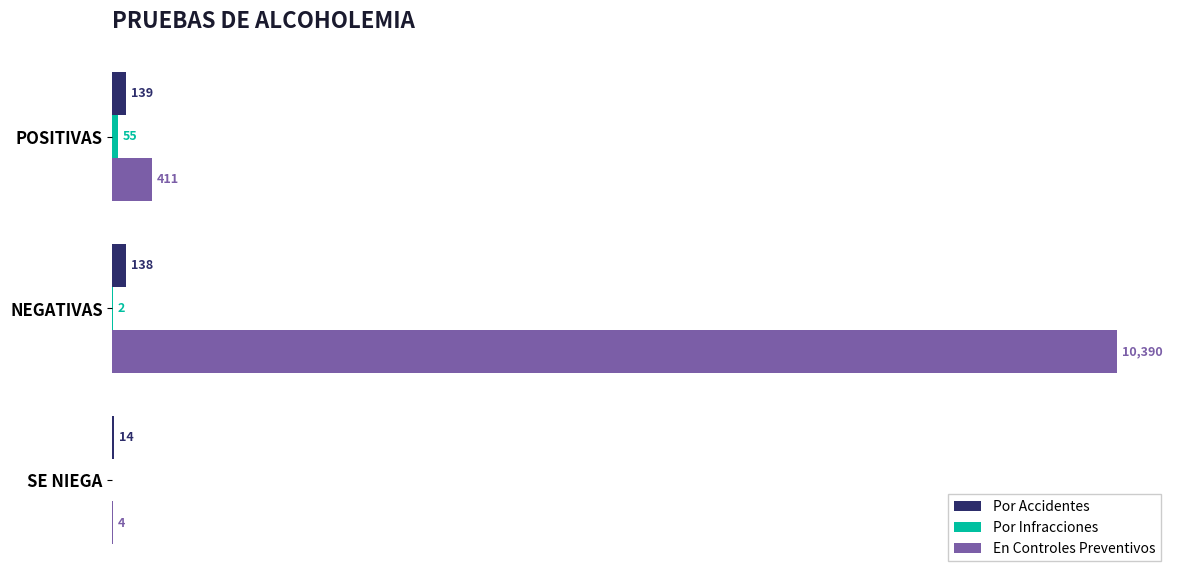

Which label corresponds to the largest value in the chart?

NEGATIVAS